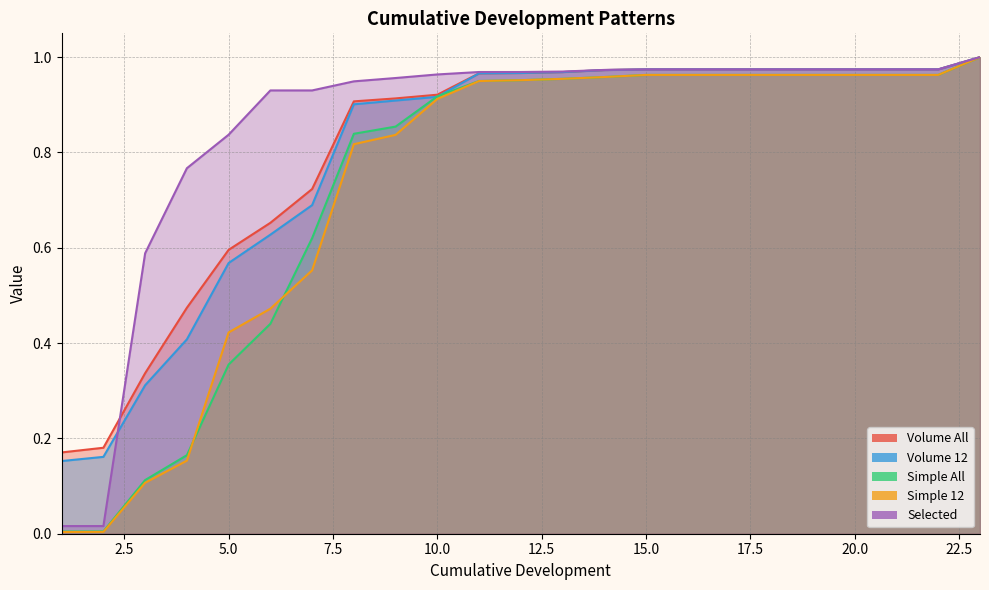

What is the sum of the Selected values at 17 and 4?

1.7